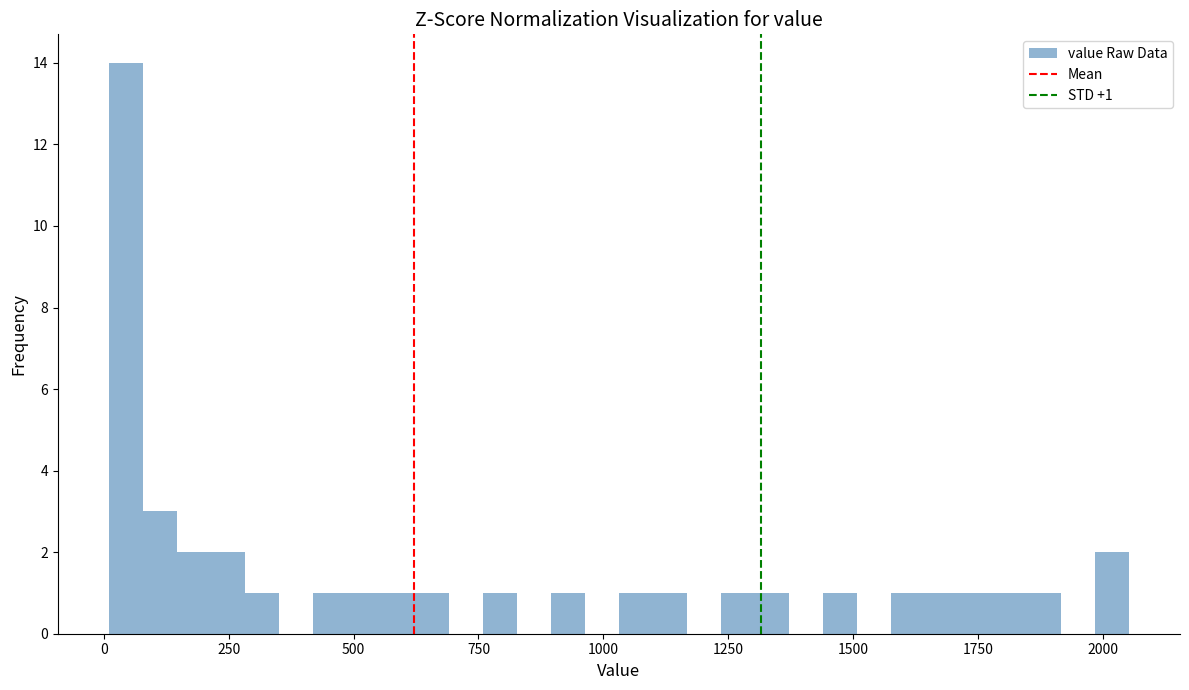

Around what value on the x-axis is the tallest bar? Give the approximate position of its centre, as read against the axis.

50